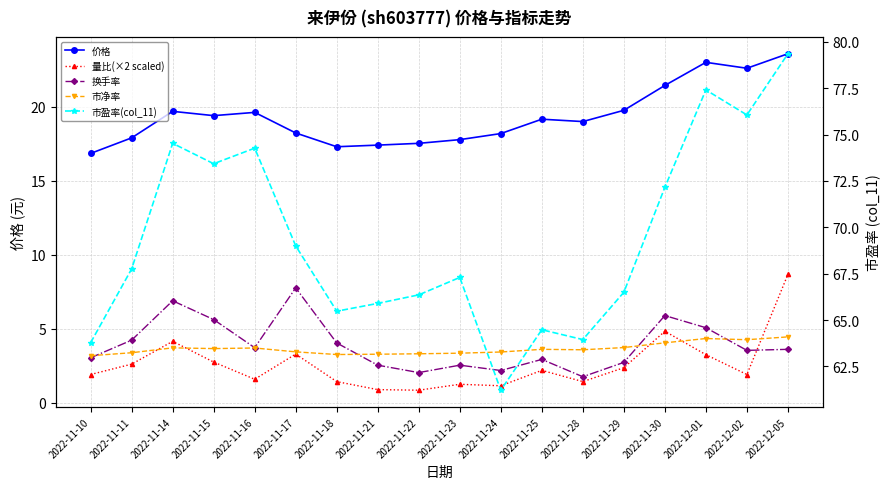

At which label does 价格 first exceed 19?

2022-11-14